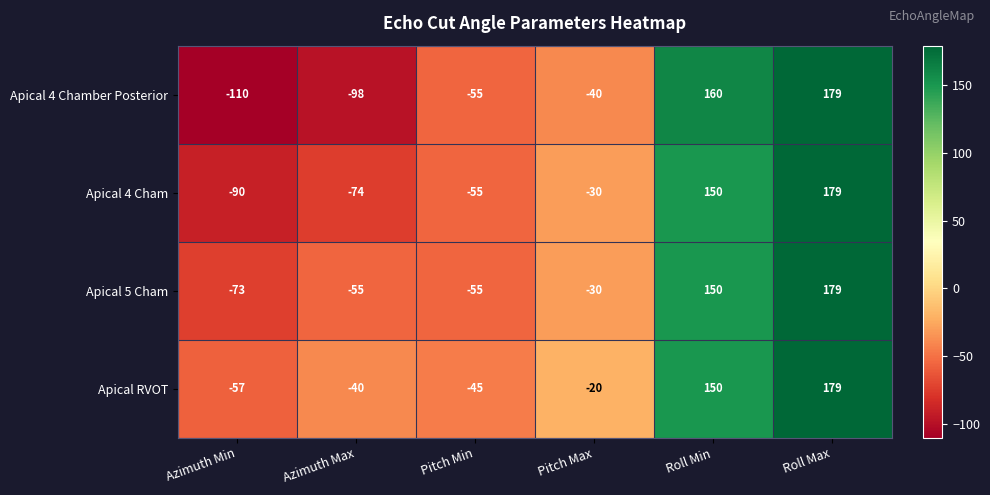

Reading right to left, extract all data points from this chart.

Apical 4 Chamber Posterior: Roll Max=179	Roll Min=160	Pitch Max=-40	Pitch Min=-55	Azimuth Max=-98	Azimuth Min=-110
Apical 4 Cham: Roll Max=179	Roll Min=150	Pitch Max=-30	Pitch Min=-55	Azimuth Max=-74	Azimuth Min=-90
Apical 5 Cham: Roll Max=179	Roll Min=150	Pitch Max=-30	Pitch Min=-55	Azimuth Max=-55	Azimuth Min=-73
Apical RVOT: Roll Max=179	Roll Min=150	Pitch Max=-20	Pitch Min=-45	Azimuth Max=-40	Azimuth Min=-57